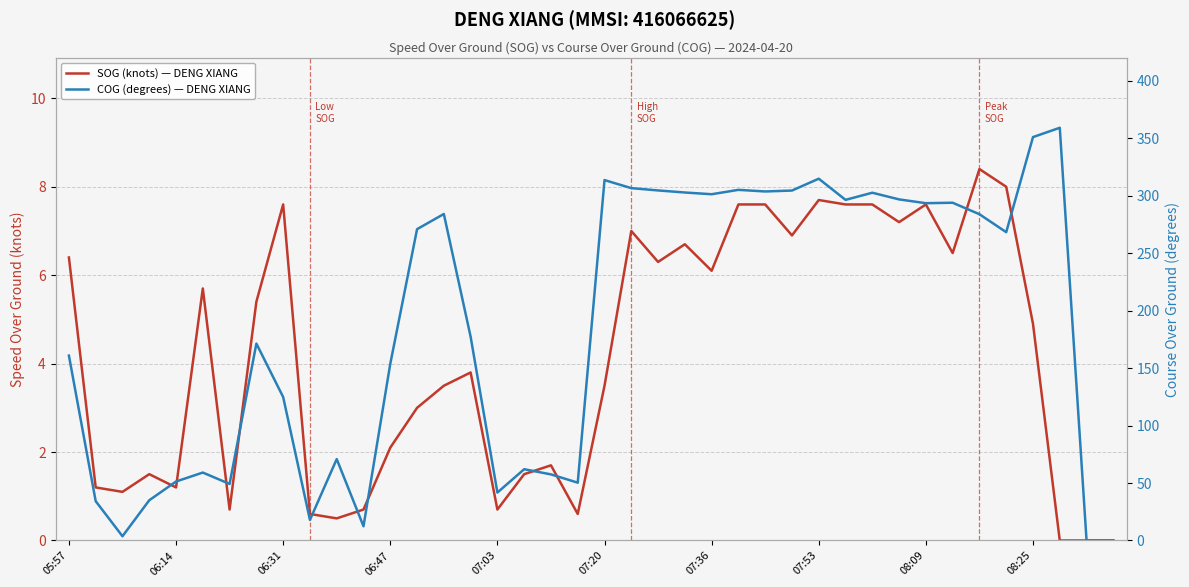

True or false: SOG (knots) — DENG XIANG and COG (degrees) — DENG XIANG cross at least once.

False